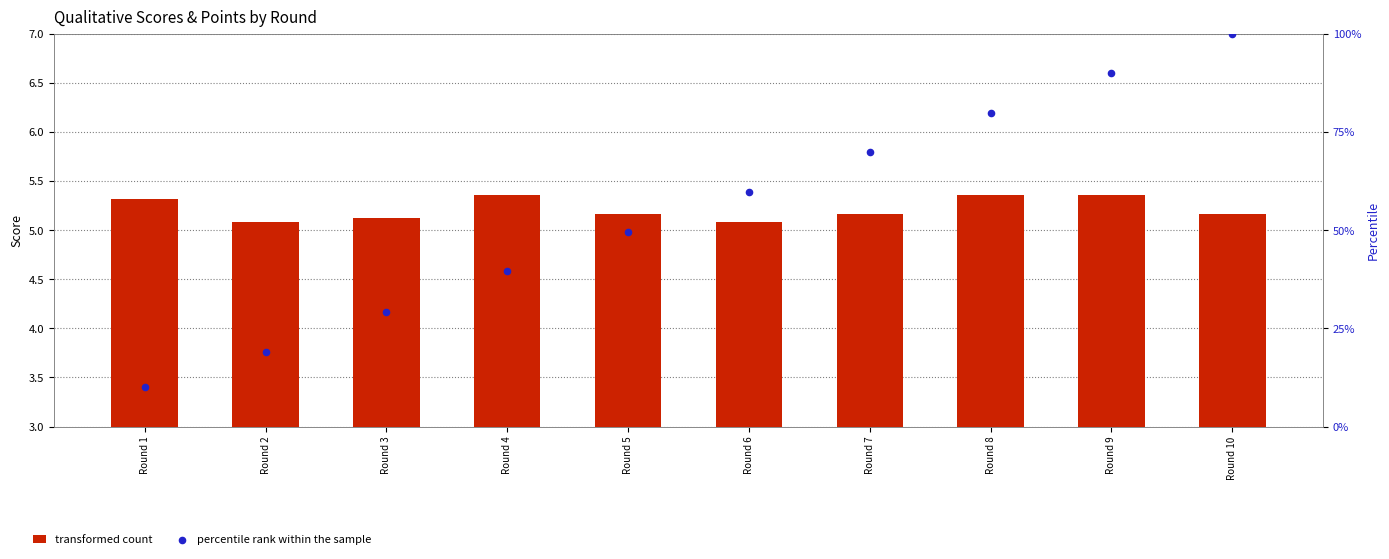

Which series has the widest spread of Y values?

percentile rank within the sample